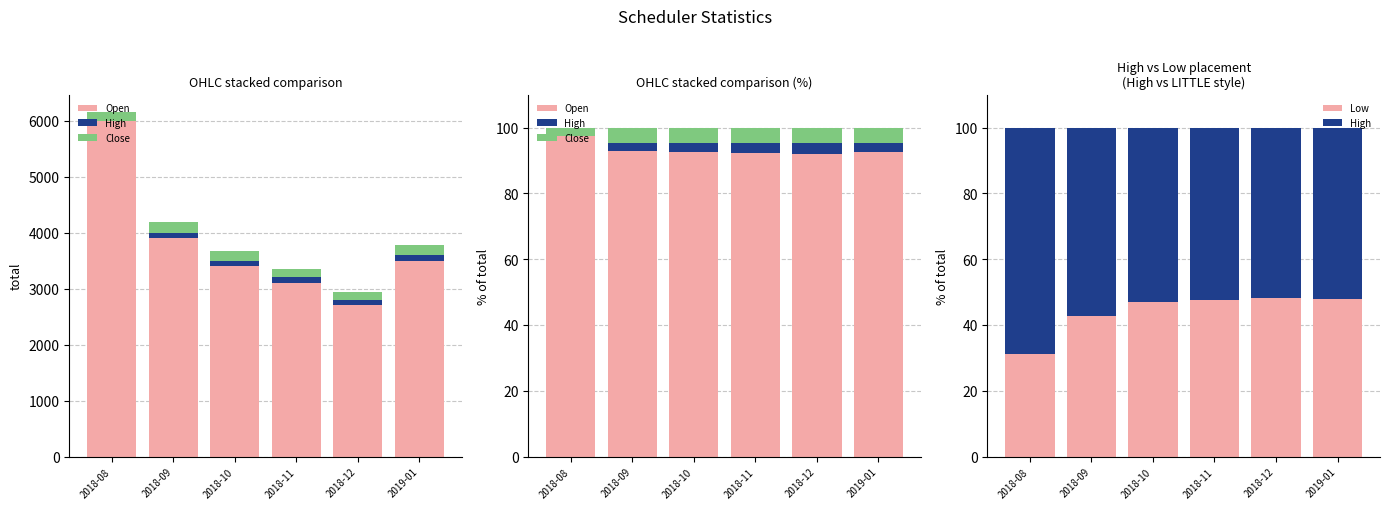

What is the label of the 5th bar from the left?

2018-12